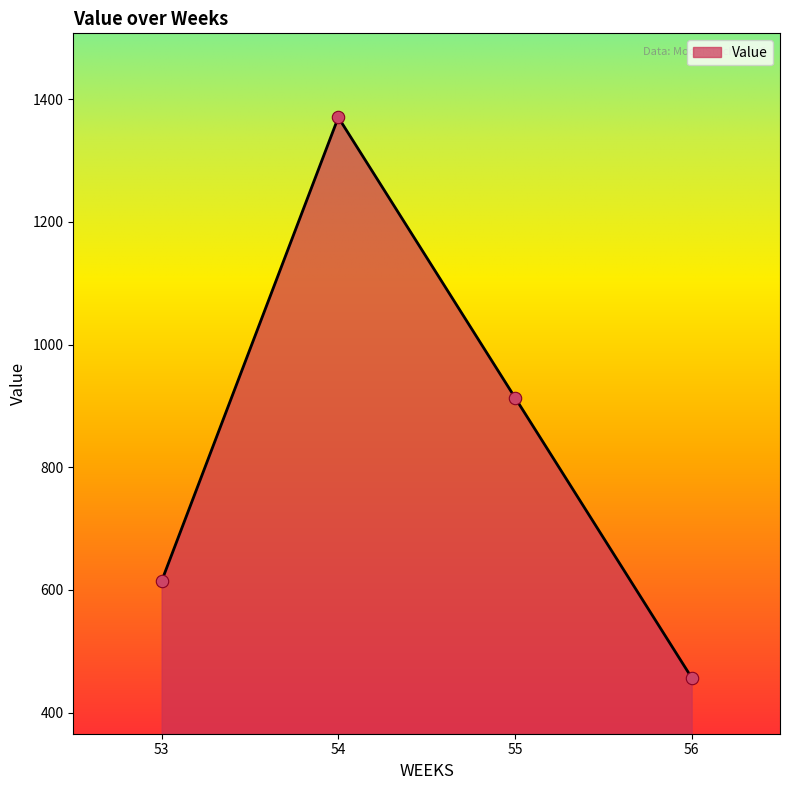

Approximately how many times larger is the value at 53 compared to 56?

1.3